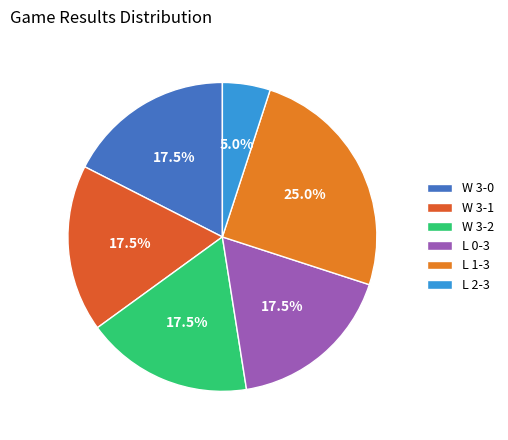

Which slice is the smallest?

L 2-3